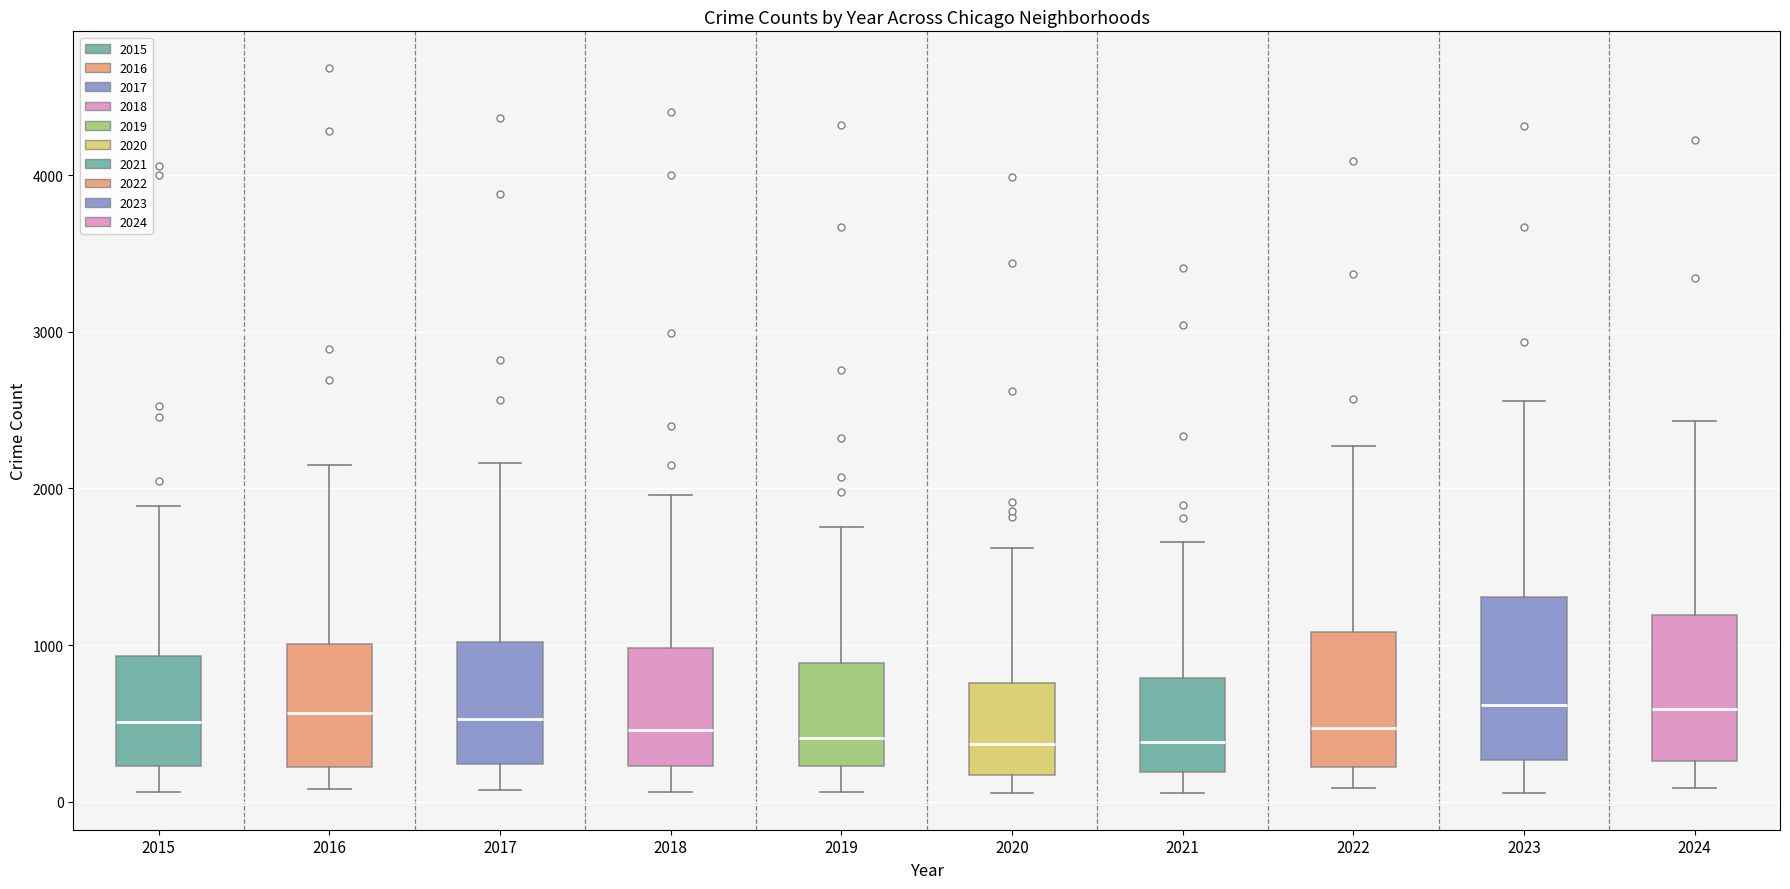

Which box is the tallest, from its lower edge to its upper edge?

2023